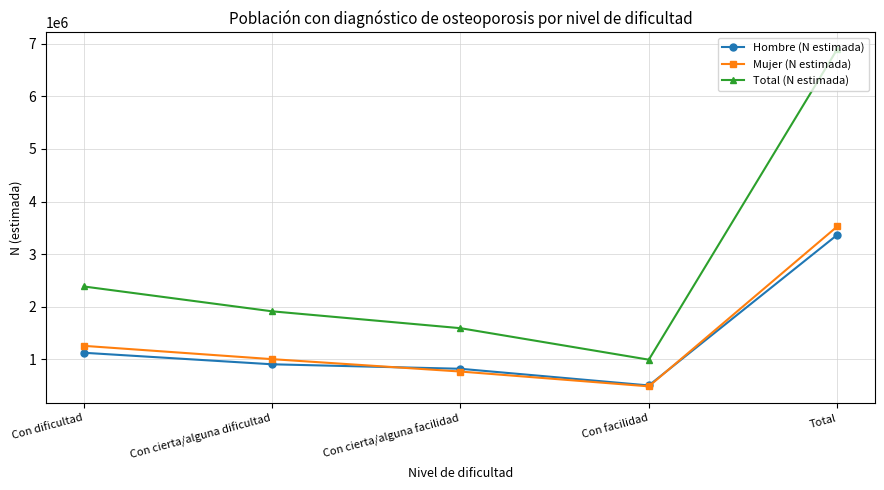

What is the average value of the Hombre (N estimada) series?

1346913